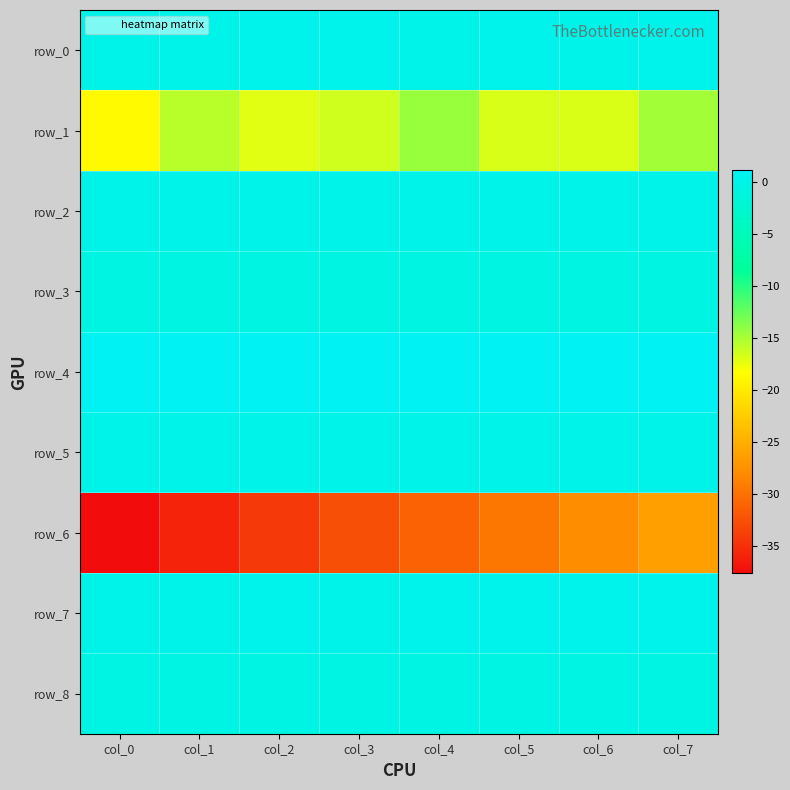

What is the lowest value of the row_3 series?

-0.7